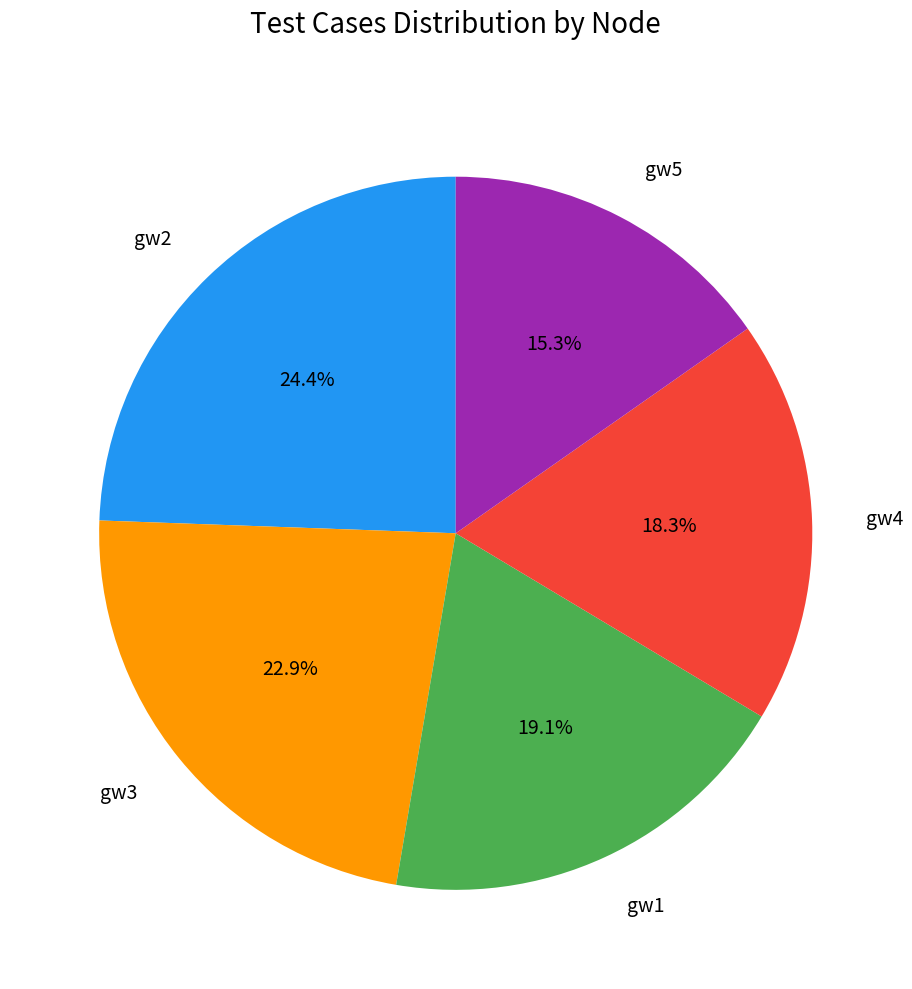

Which category has the biggest portion of the pie?

gw2